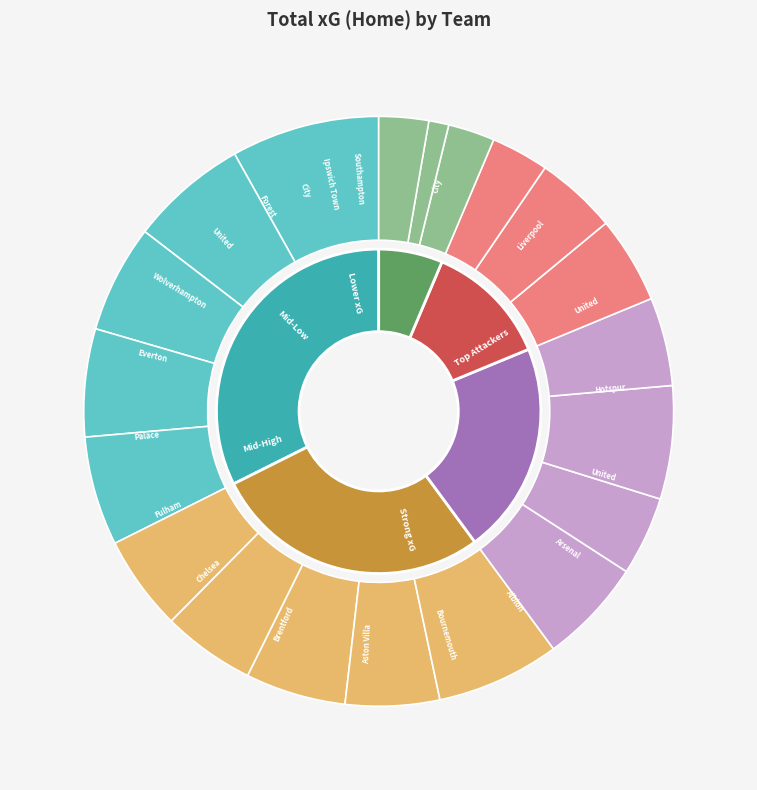

To the nearest percent, what is the difference between the largest and smallest slice percentages?

7%